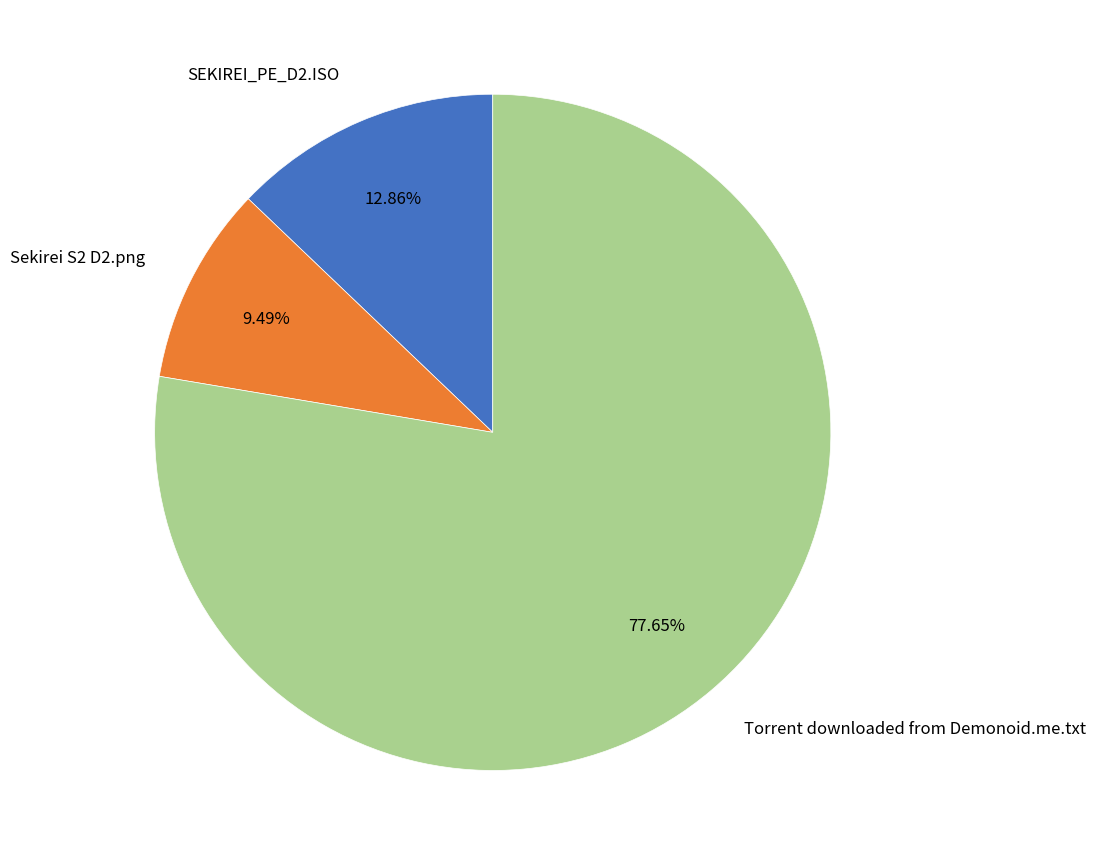

What is the smallest slice in the pie chart?

Sekirei S2 D2.png